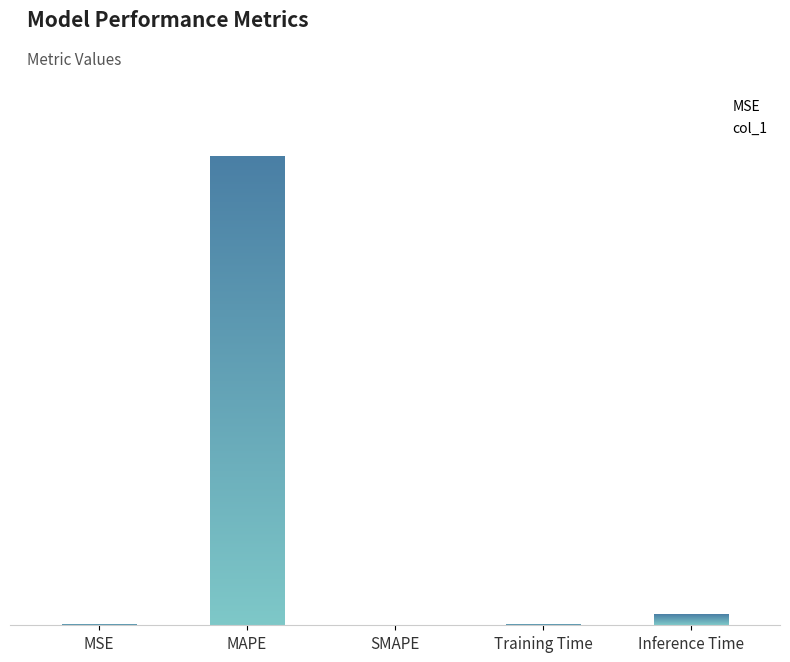

What is the change in value from SMAPE to Training Time?

+0.1